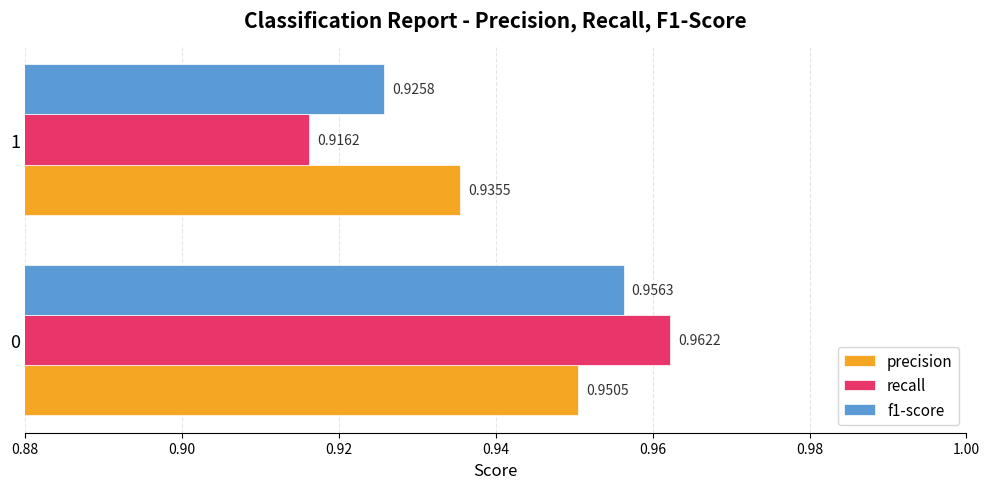

What is the sum of the recall values at 0 and 1?

1.9